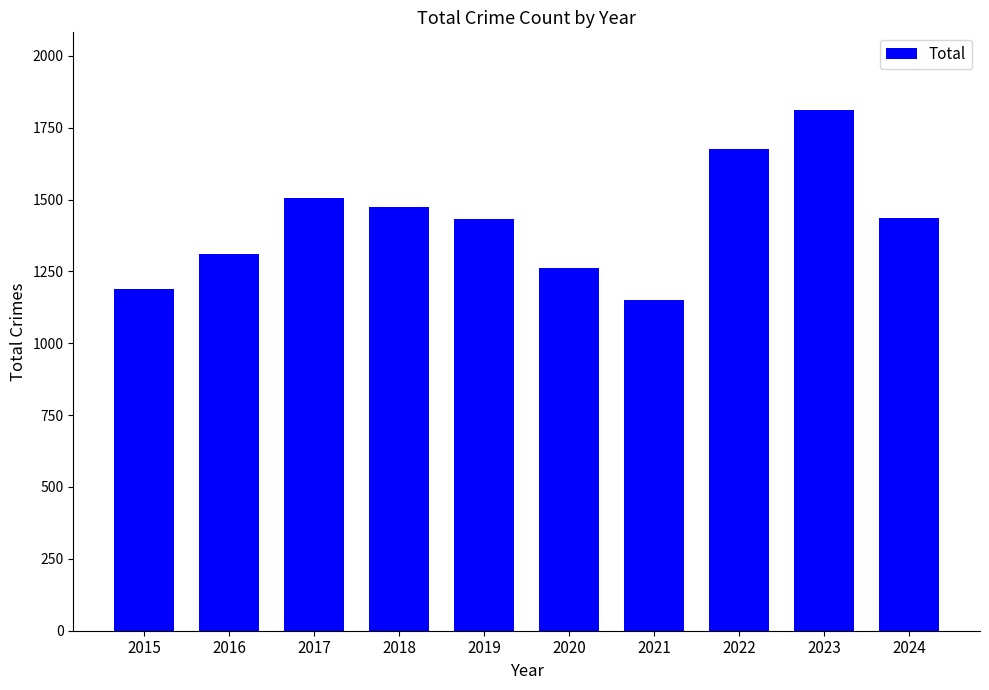

What is the difference between the maximum and minimum values?

661